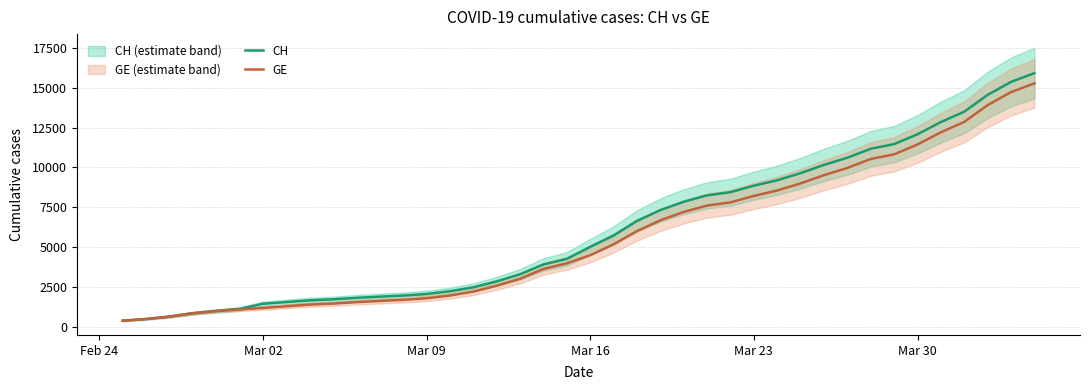

What is the highest value of the GE series?

15284